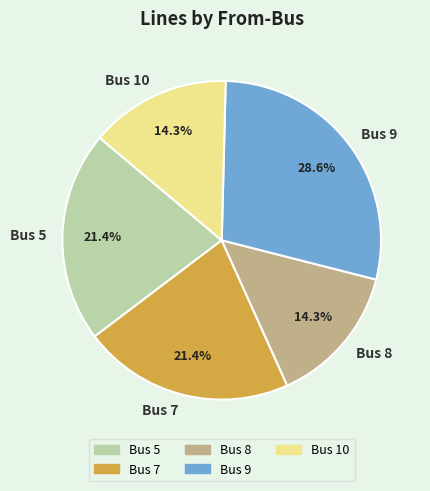

To the nearest percent, what percentage of the pie is Bus 5?

21%